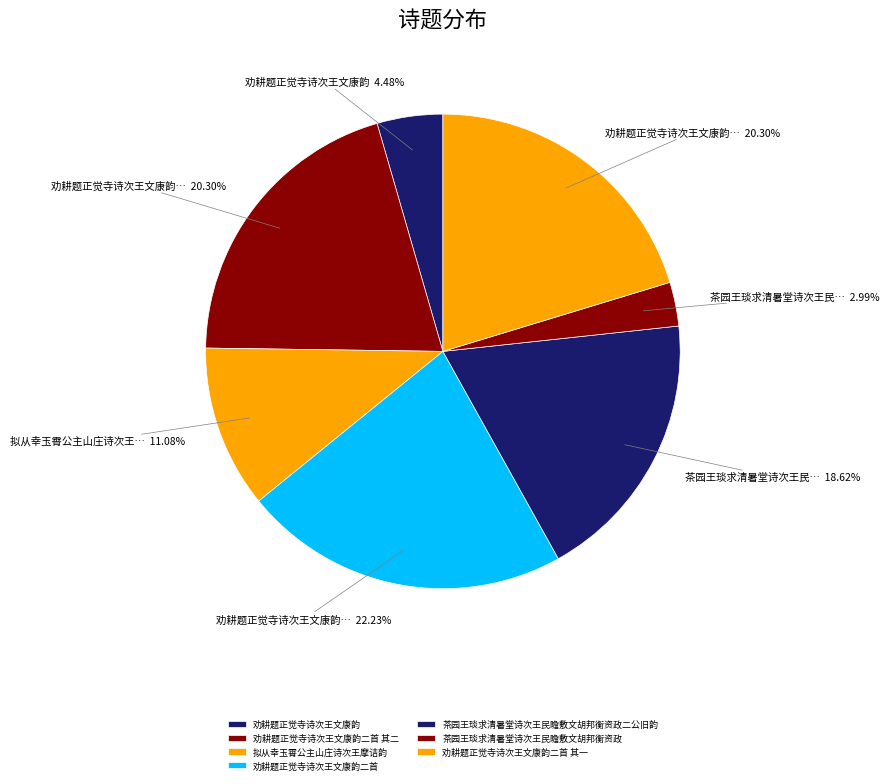

Combined, what portion of the pie is 拟从幸玉霄公主山庄诗次王摩诘韵 and 劝耕题正觉寺诗次王文康韵二首?

33.3%